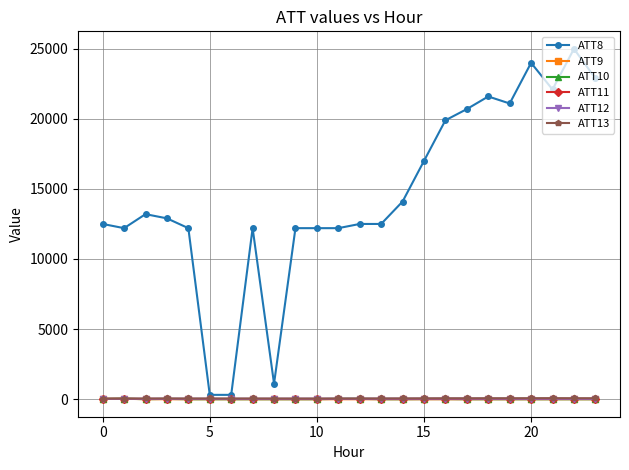

Which series has the largest range (max minus min)?

ATT8